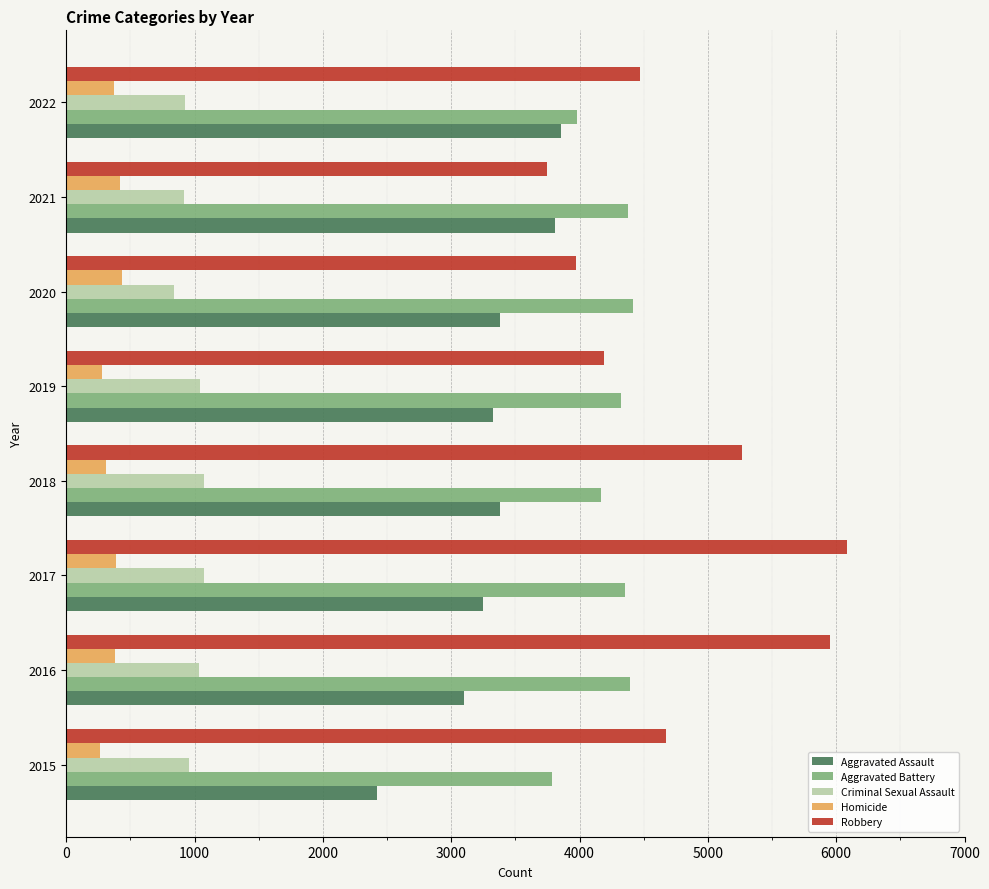

List the series in order of their peak value, lowest first.

Homicide, Criminal Sexual Assault, Aggravated Assault, Aggravated Battery, Robbery